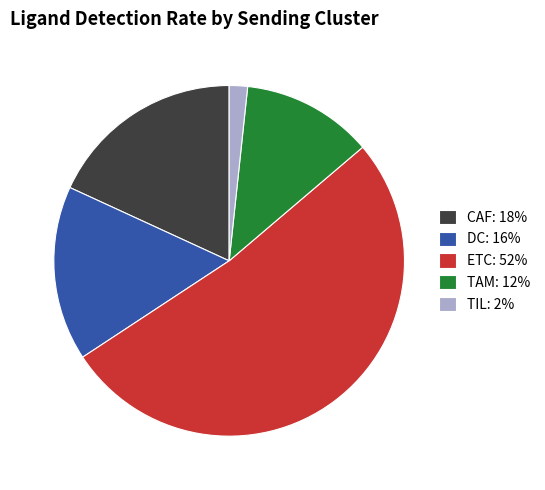

Is it true that DC: 16% is 16% of the pie?

True